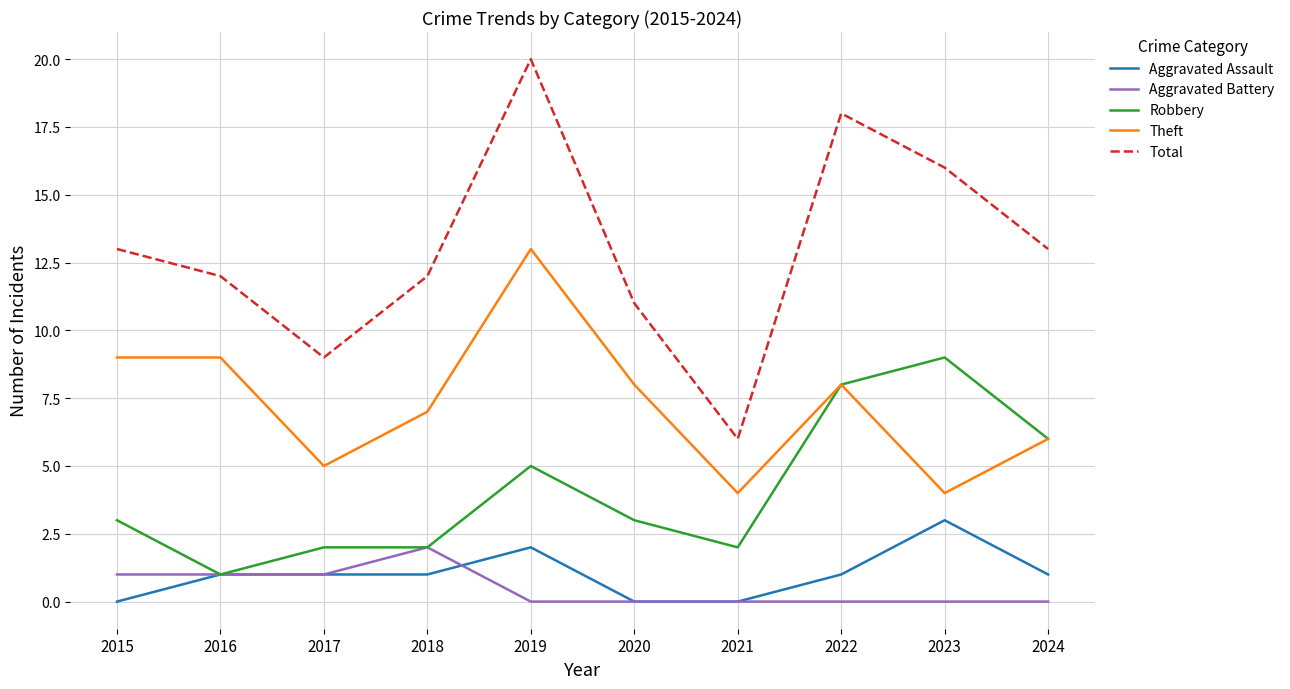

At 2019, list the series in order from smallest to largest.

Aggravated Battery, Aggravated Assault, Robbery, Theft, Total